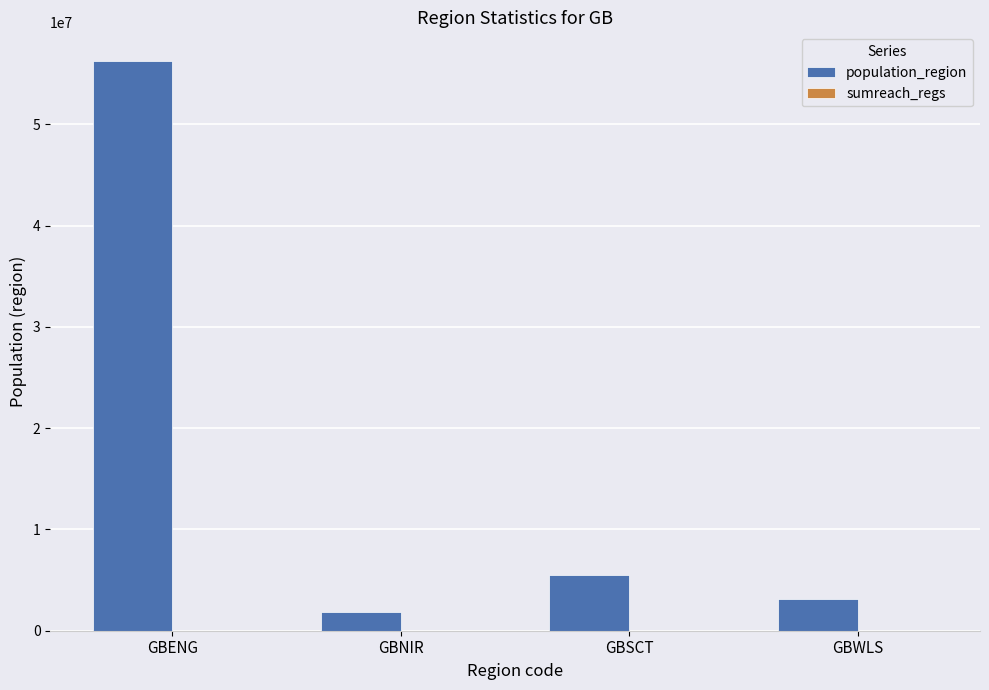

At which label does population_region reach its peak?

GBENG